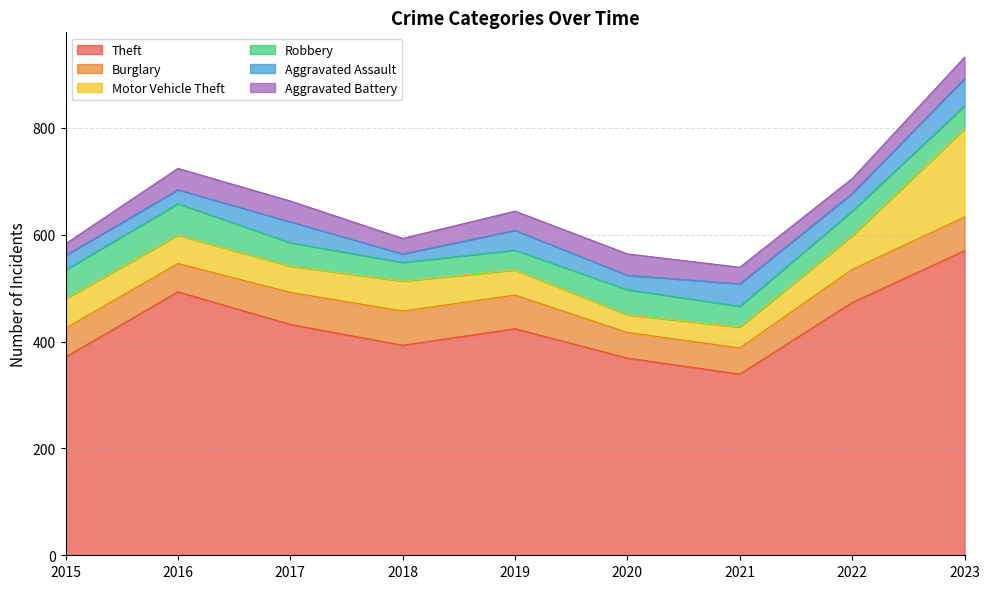

Read the Robbery value at 2022.

46